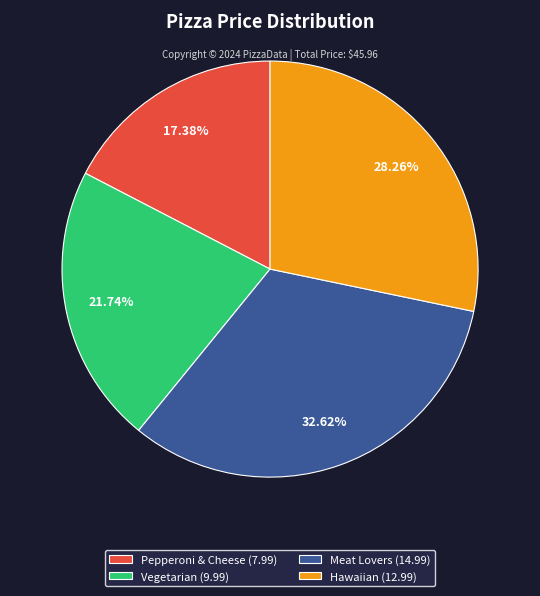

Is it true that Meat Lovers is 40% of the pie?

False